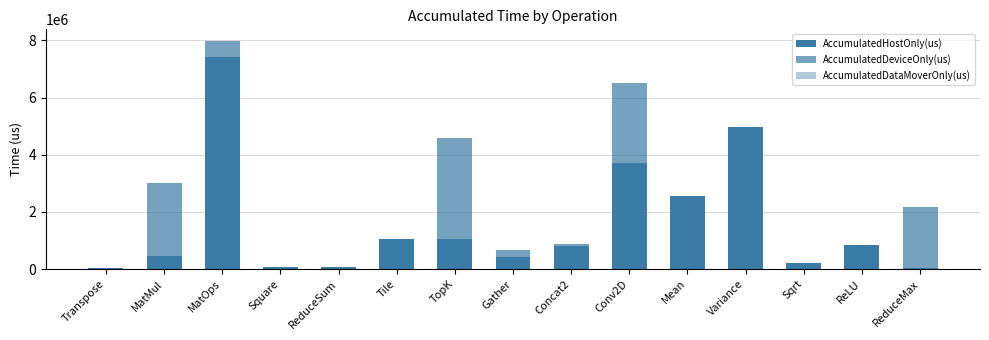

What is the average value of the AccumulatedHostOnly(us) series?

1582588.6